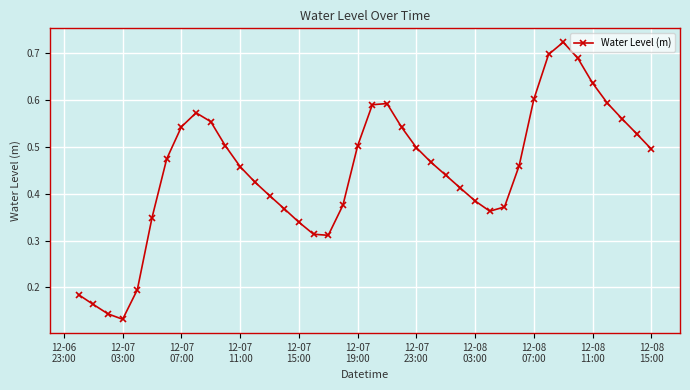

True or false: the data has more than 0 interior local peaks.

True